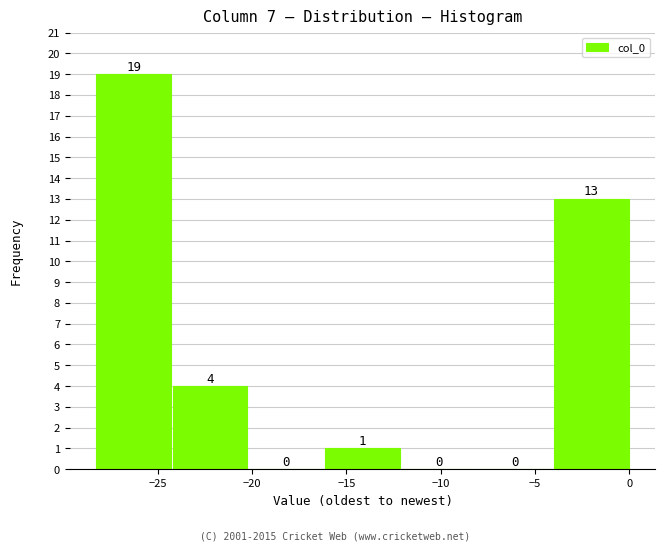

Reading left to right, transcribe this chart: for each bar, give the range it covers on the x-axis and its height. The bar edges are not printed on the chart, so give them approximately, as read against the axis.

-28.5 to -24.0: 19
-24.0 to -20.0: 4
-20.0 to -16.0: 0
-16.0 to -12.0: 1
-12.0 to -8.0: 0
-8.0 to -4.0: 0
-4.0 to 0.0: 13